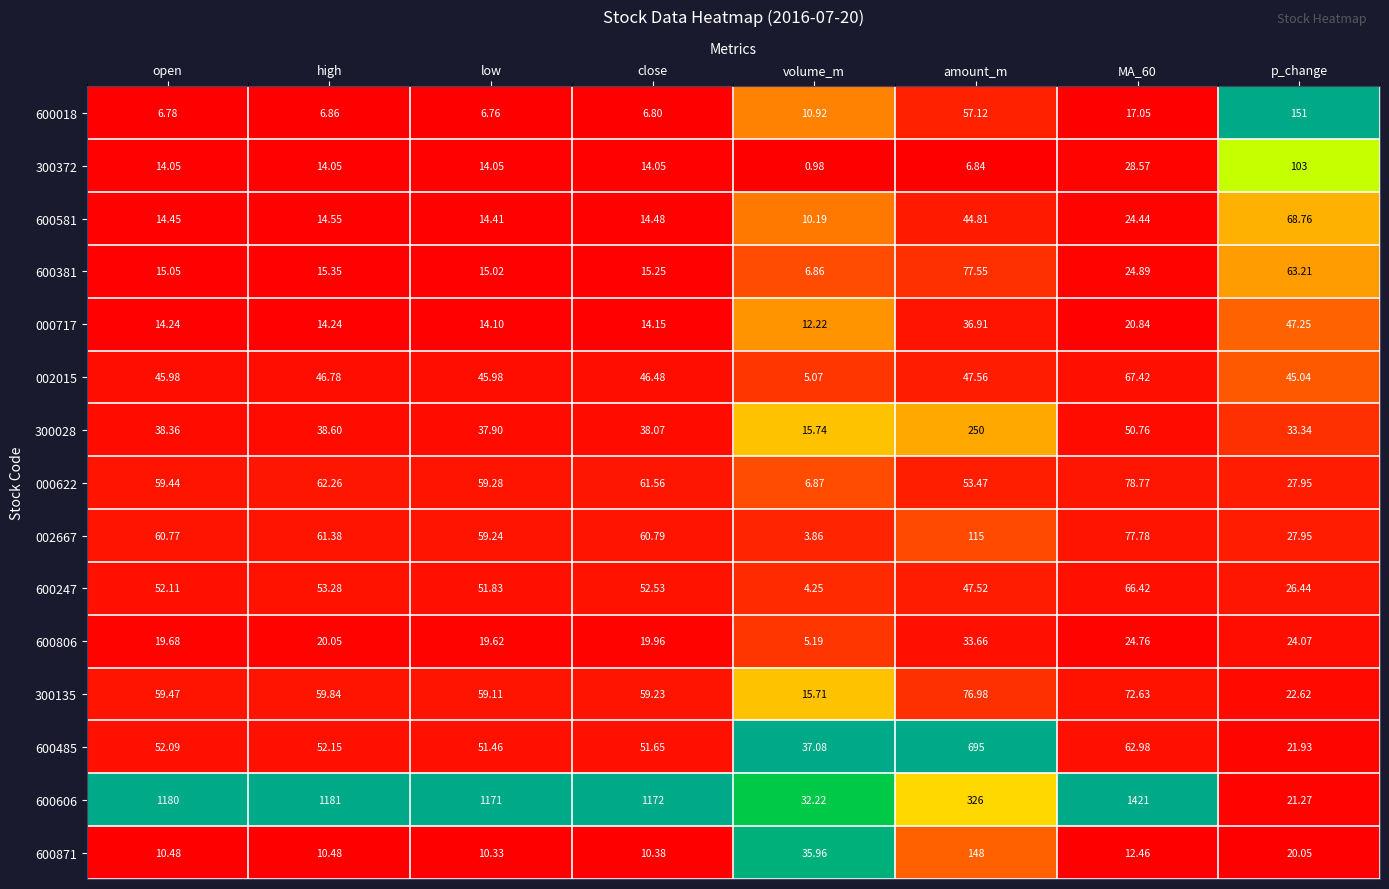

Is the value of 002667 at amount_m greater than the value of 300028 at high?

Yes